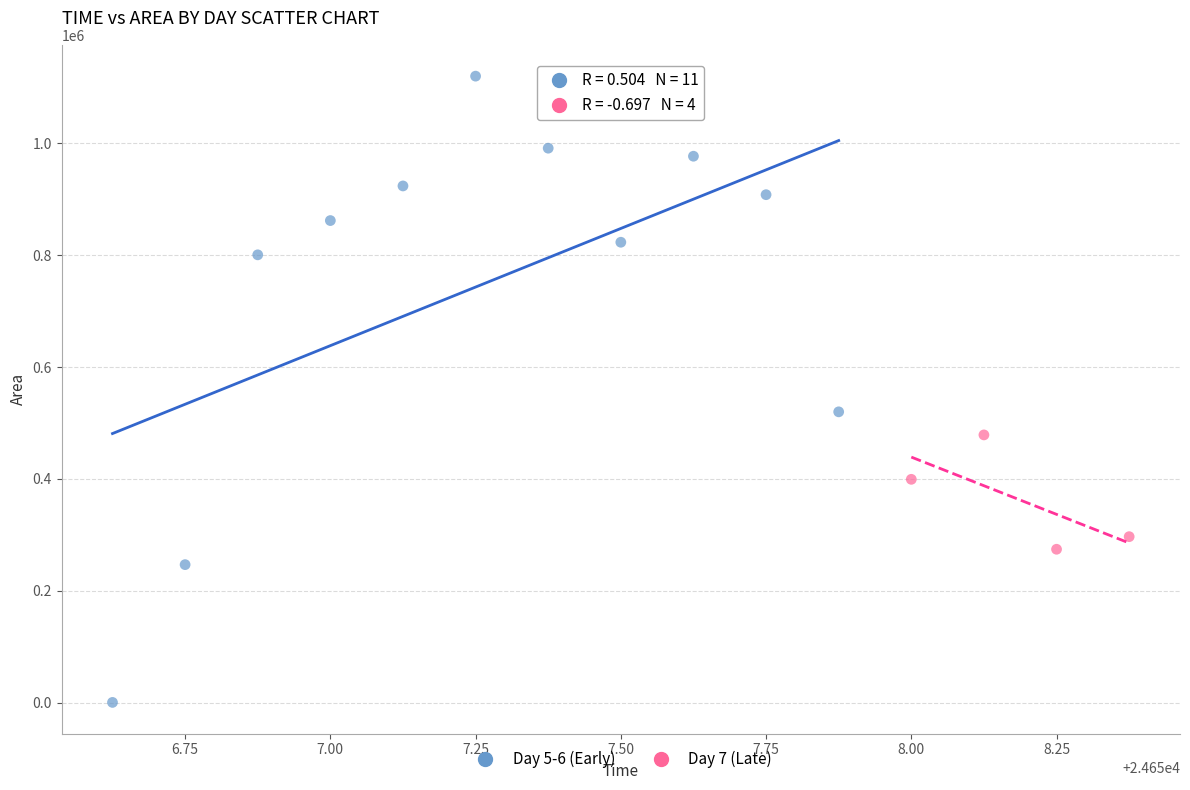

Which series has the largest Y range (max minus min)?

Day 5-6 (Early)